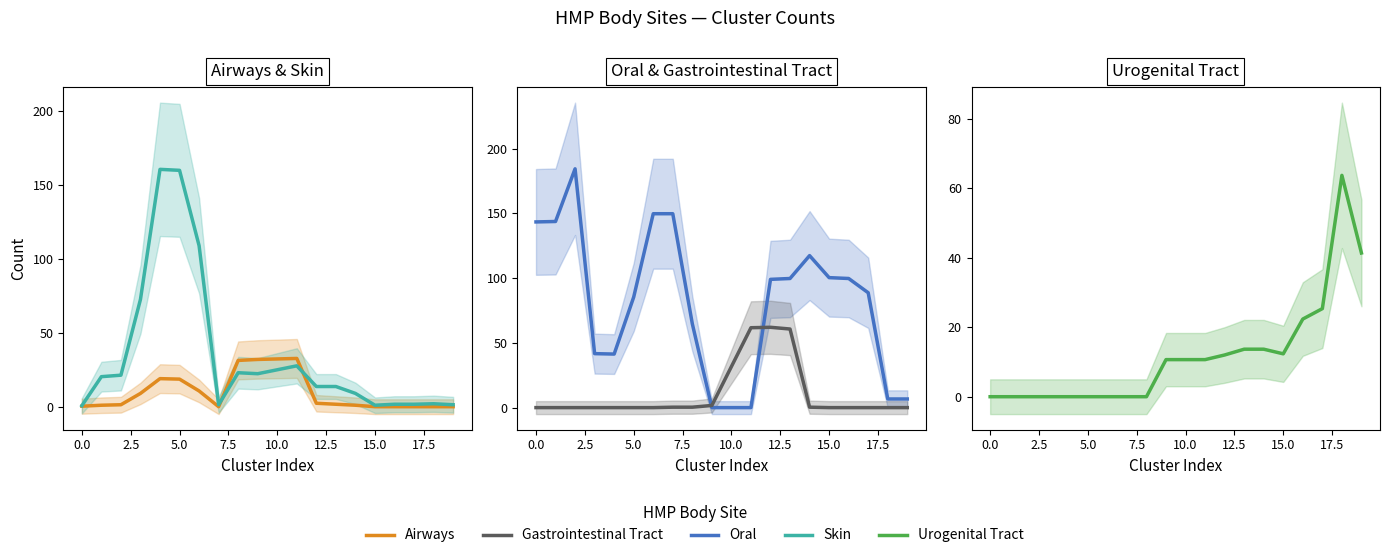

The value of Urogenital Tract at 15.0 is 16.5. True or false?

False